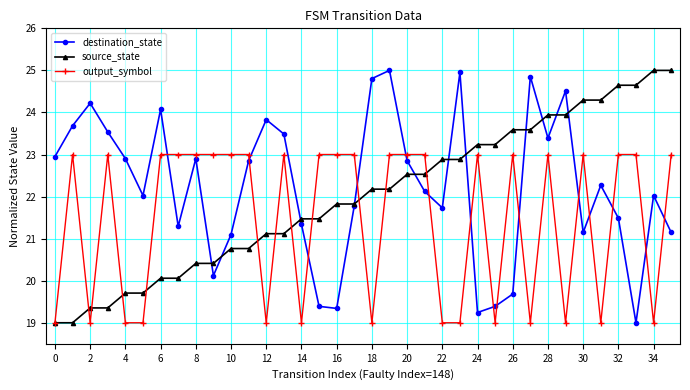

In destination_state, how many points are higher than both neighbors (excluding endpoints)?

10